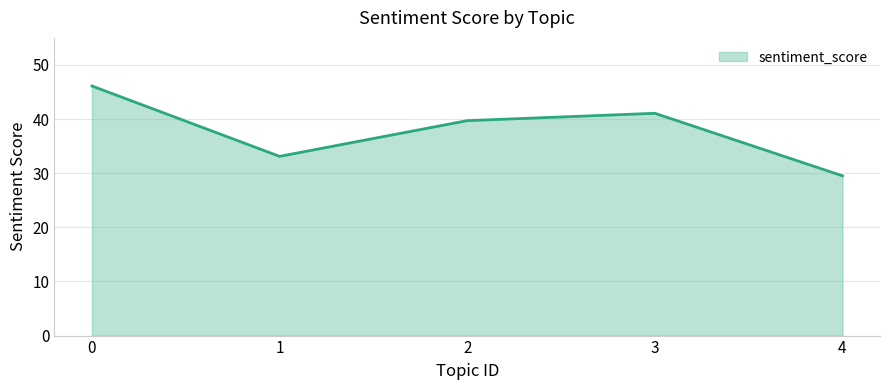

Reading left to right, what are all the values shown in this chart?

46.1	33.1	39.7	41.1	29.5